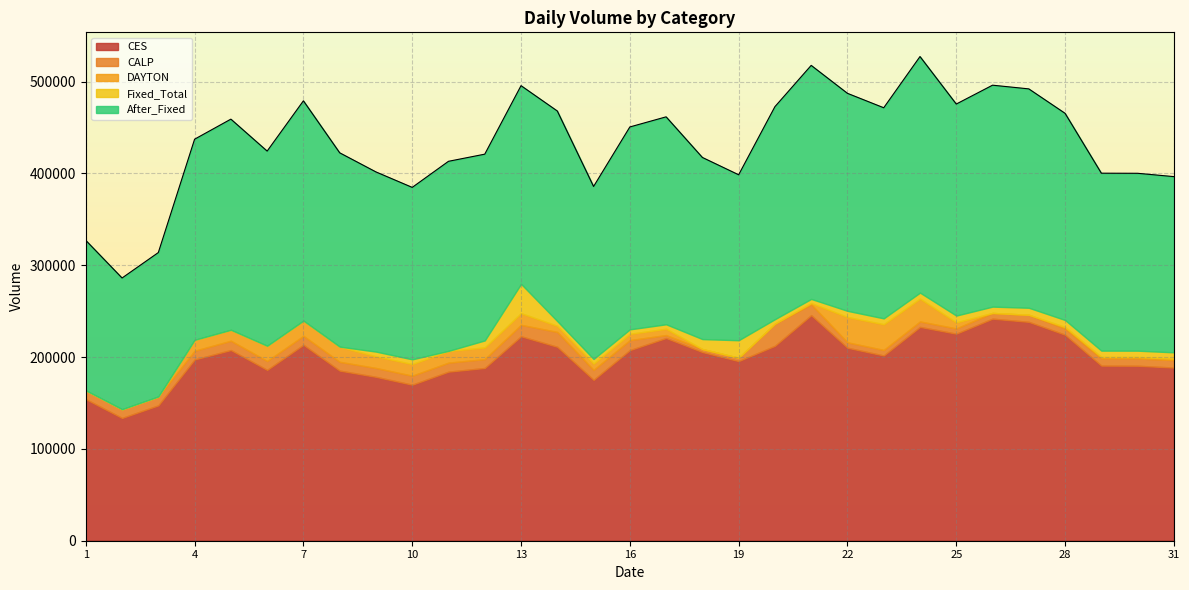

Does the chart display data point markers on the line(s)?

No